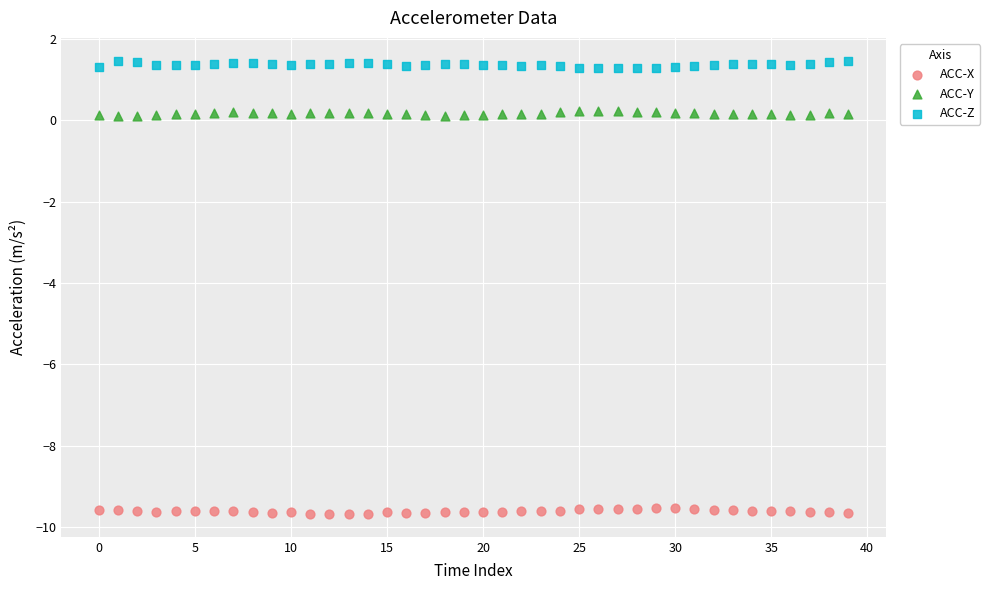

Which series reaches the minimum Y coordinate?

ACC-X